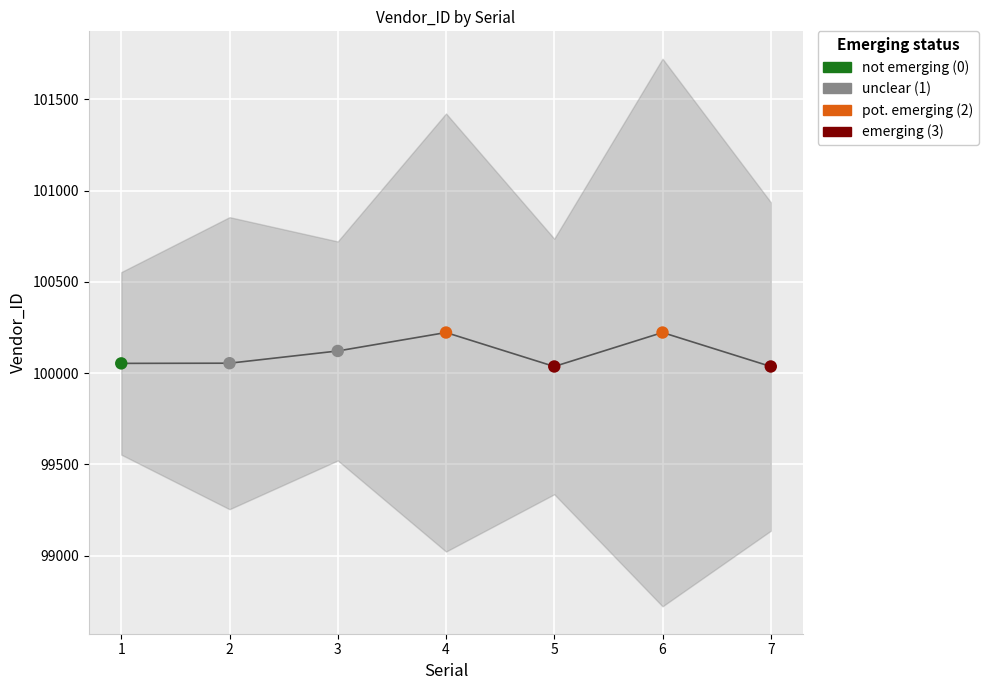

Approximately how many times larger is the value at 6 compared to 4?

1.0